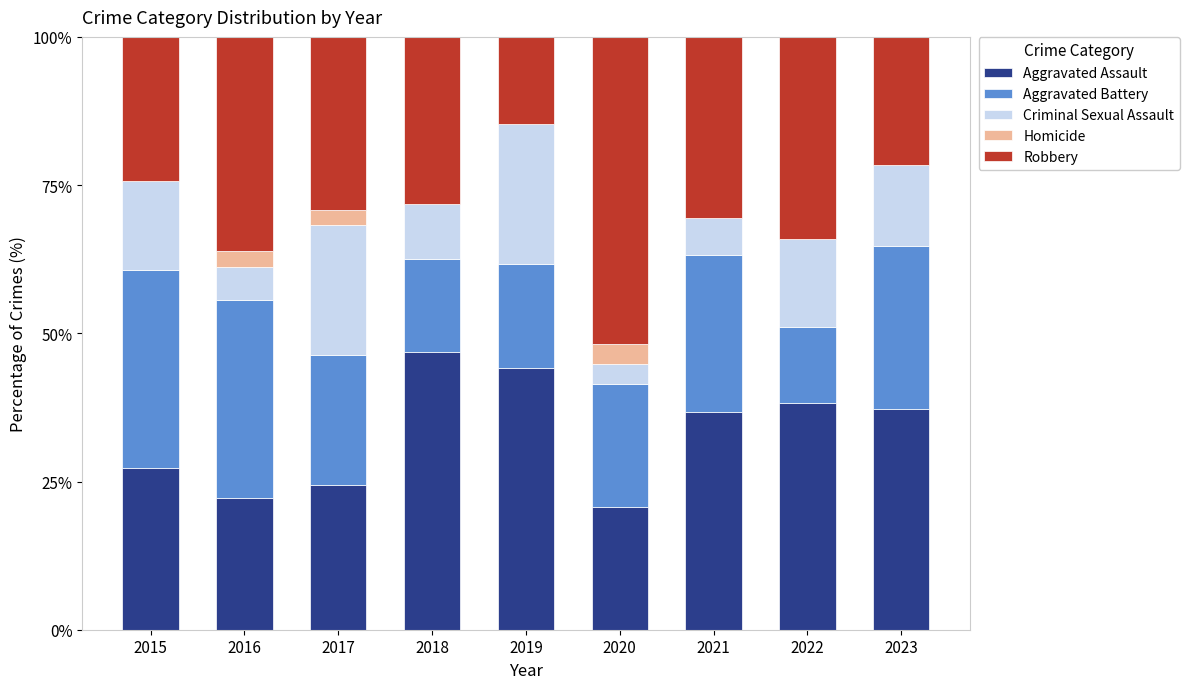

What are all the series names shown in the legend?

Aggravated Assault, Aggravated Battery, Criminal Sexual Assault, Homicide, Robbery